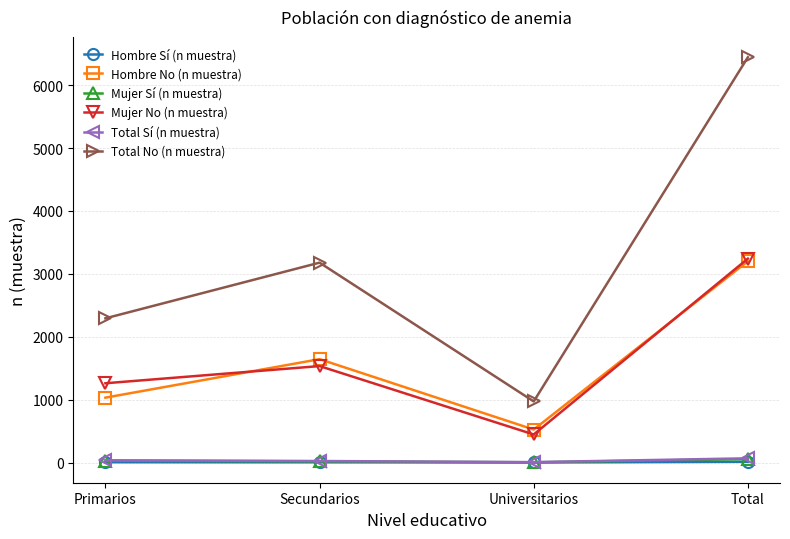

List the labels in order of Total No (n muestra) value, largest first.

Total, Secundarios, Primarios, Universitarios